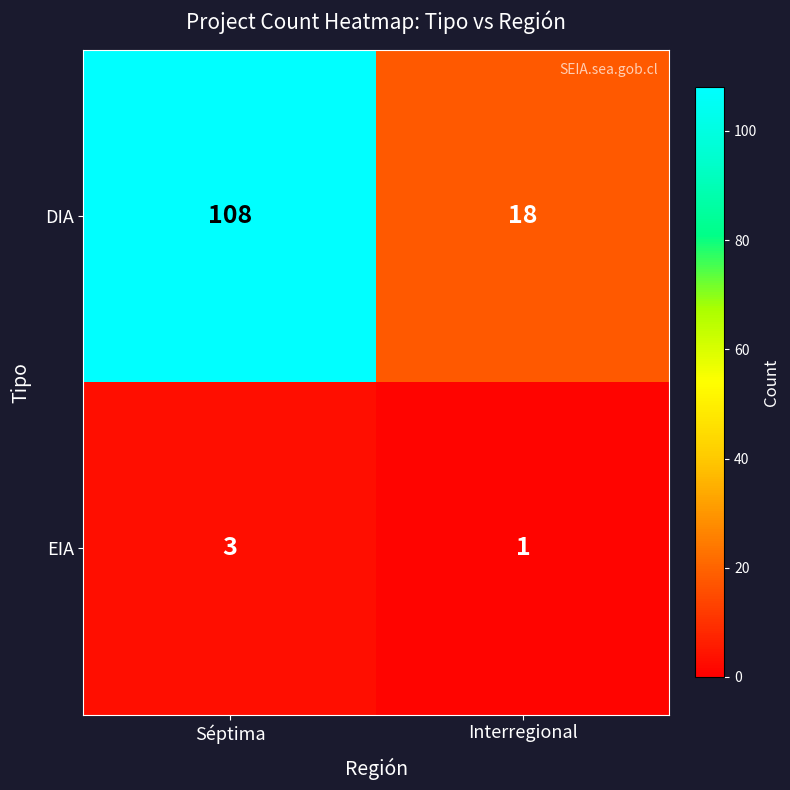

Which series has the widest spread of values?

DIA